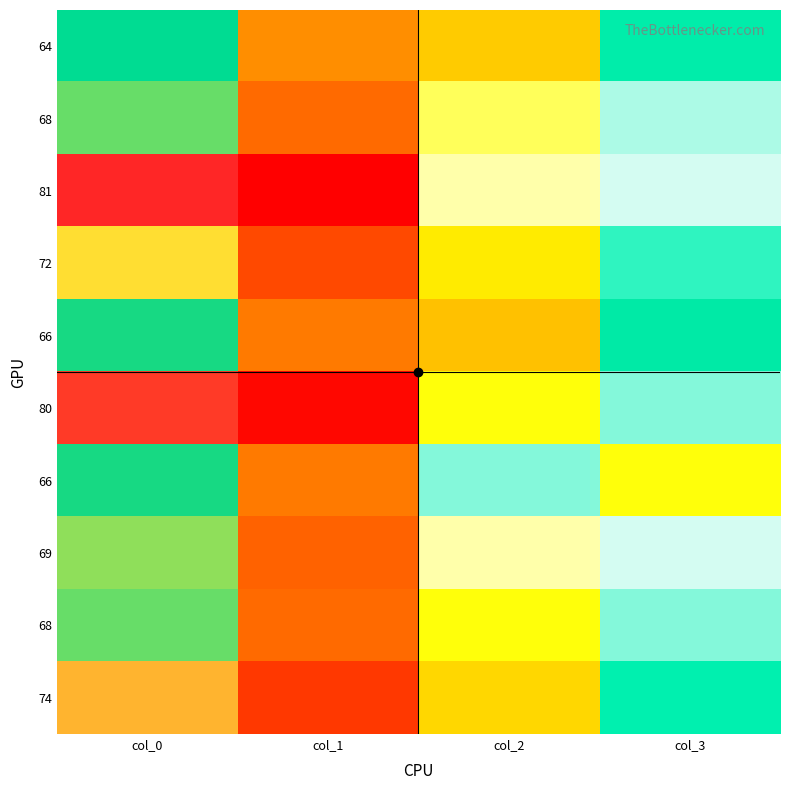

Which category has the lowest value across all series?

col_1